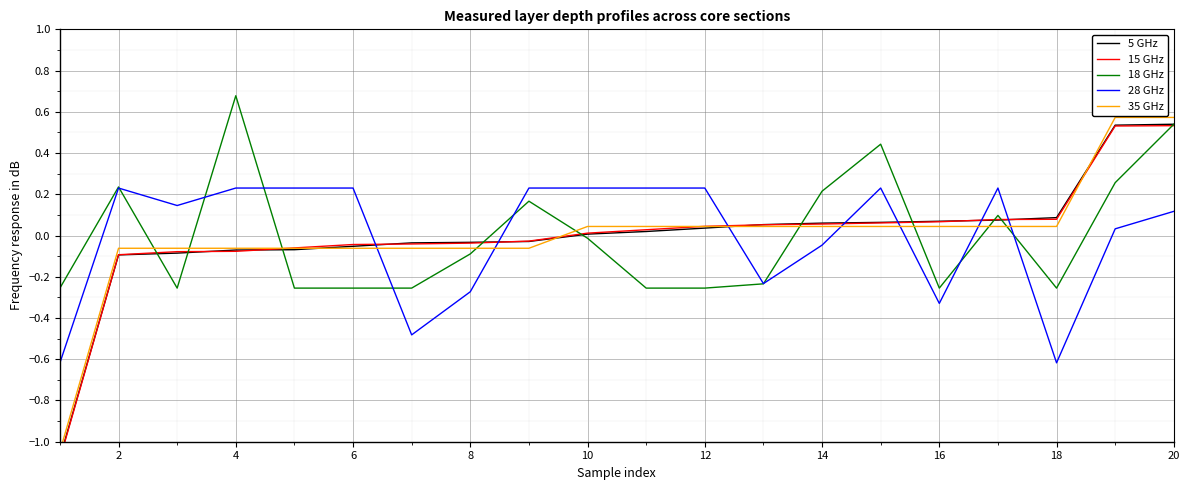

How many values in the 15 GHz series are below 0?

9